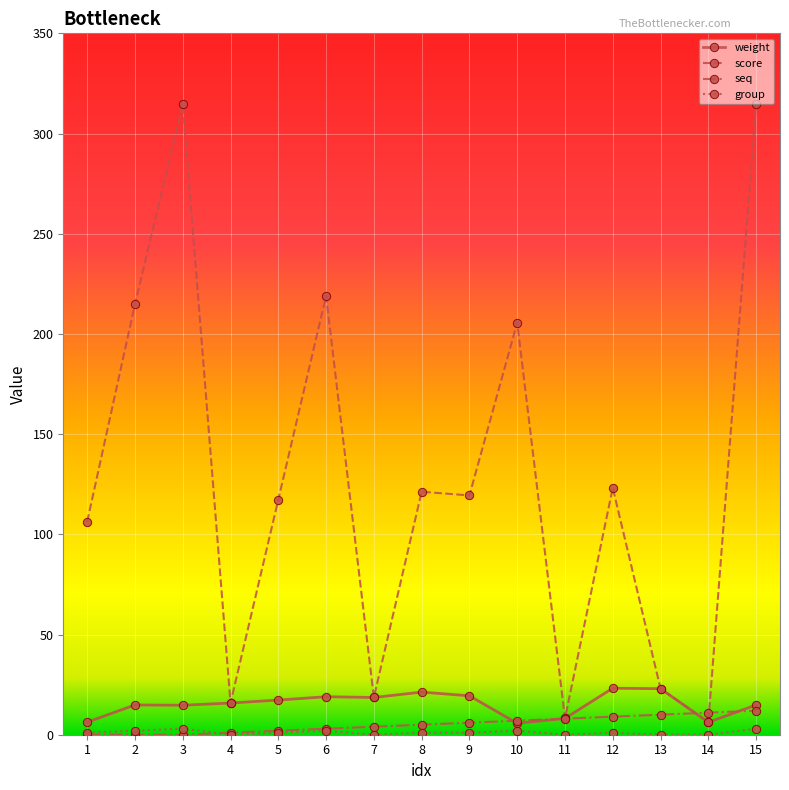

Does the chart display data point markers on the line(s)?

Yes